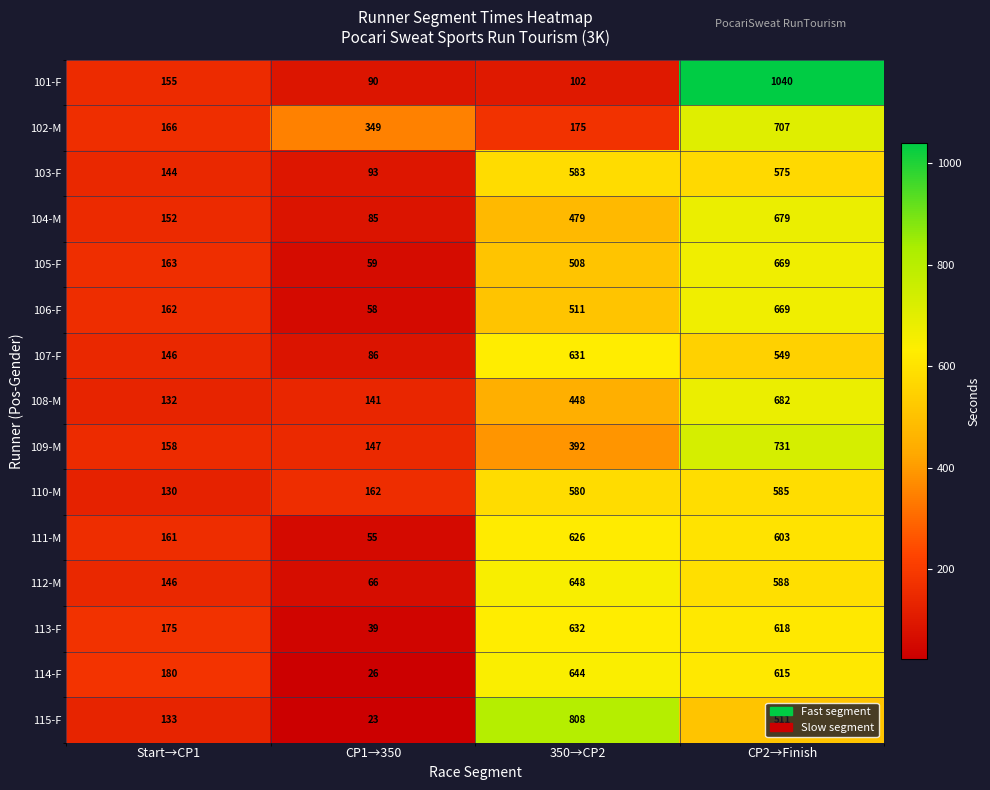

Rank the categories by 112-M value from lowest to highest.

CP1→350, Start→CP1, CP2→Finish, 350→CP2